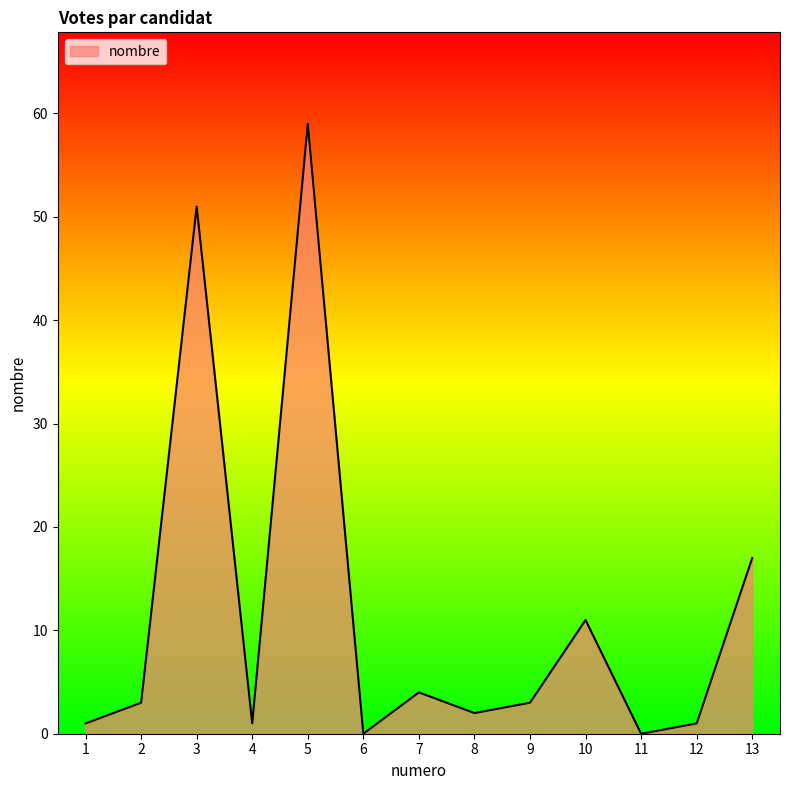

Where is the data nearest to the value 29?

13